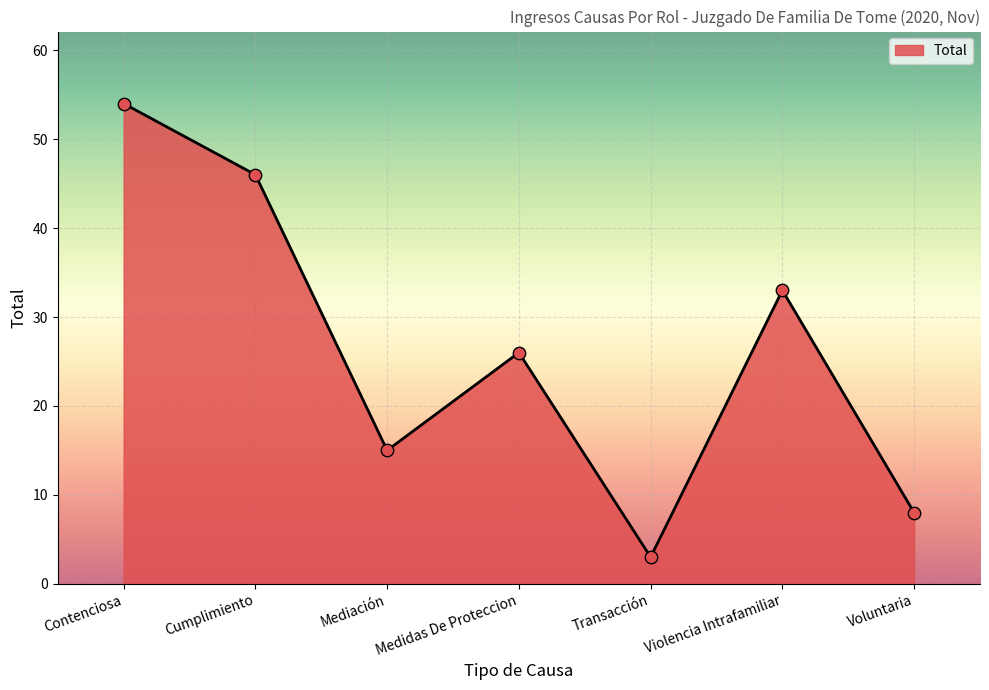

What is the ratio of the value at Mediación to the value at Medidas De Proteccion?

0.6